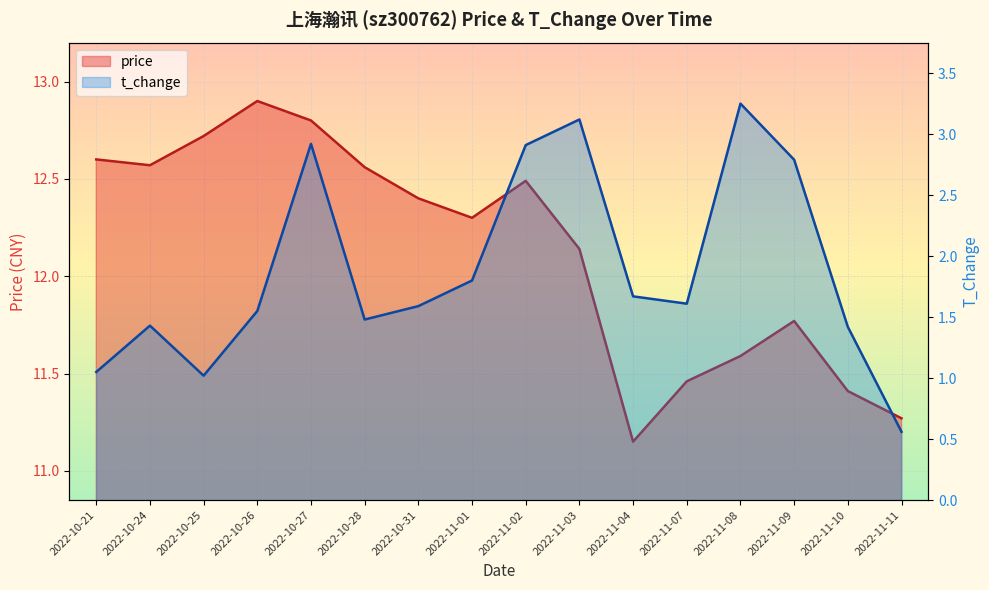

List the series in order of their overall mean, highest first.

price, t_change